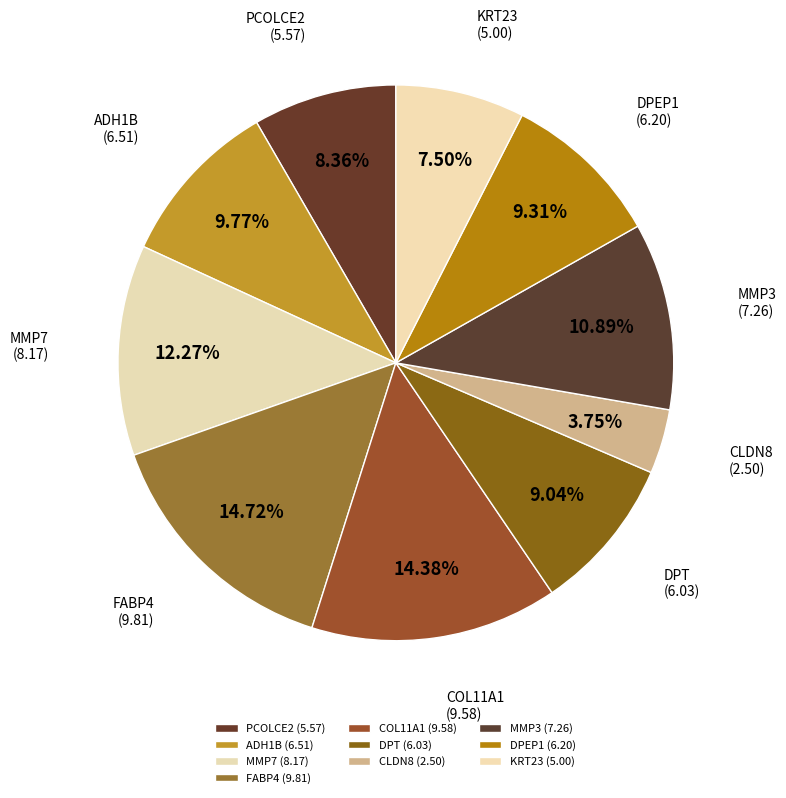

The PCOLCE2 slice represents 23% of the pie. True or false?

False